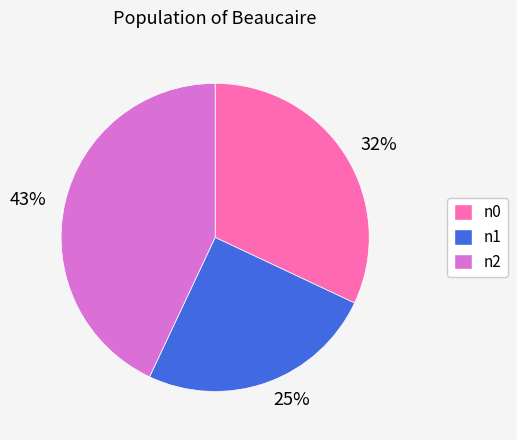

To the nearest percent, what percentage of the pie is 43%?

43%